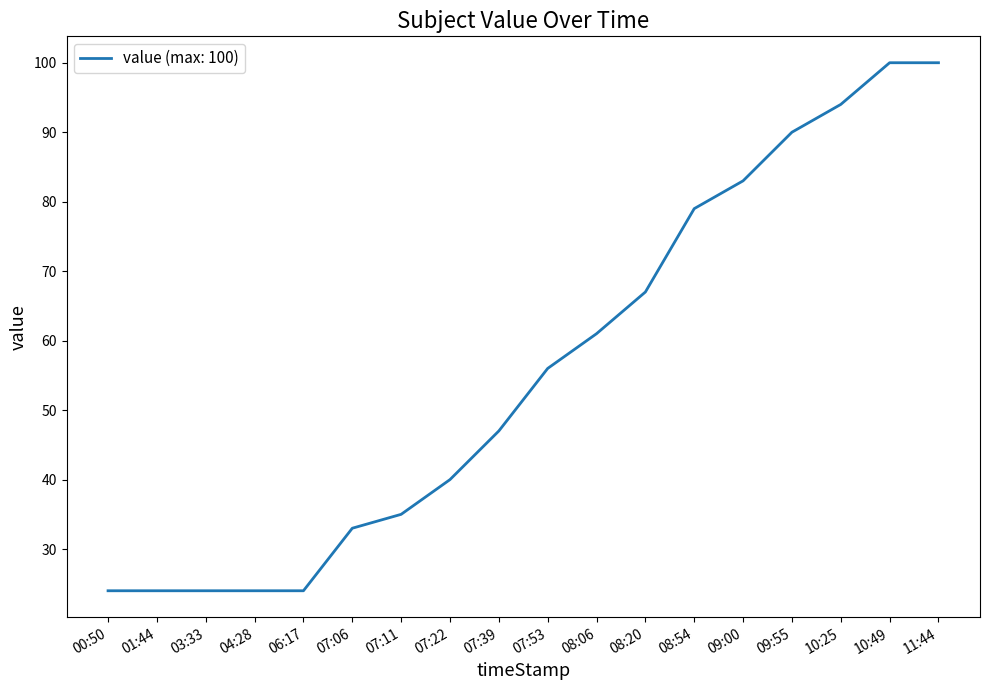

Approximately how many times larger is the value at 07:22 compared to 08:06?

0.7